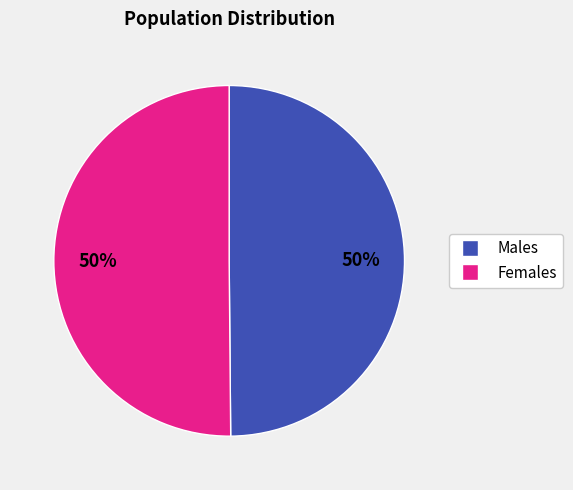

To the nearest percent, what is the average slice percentage?

50%